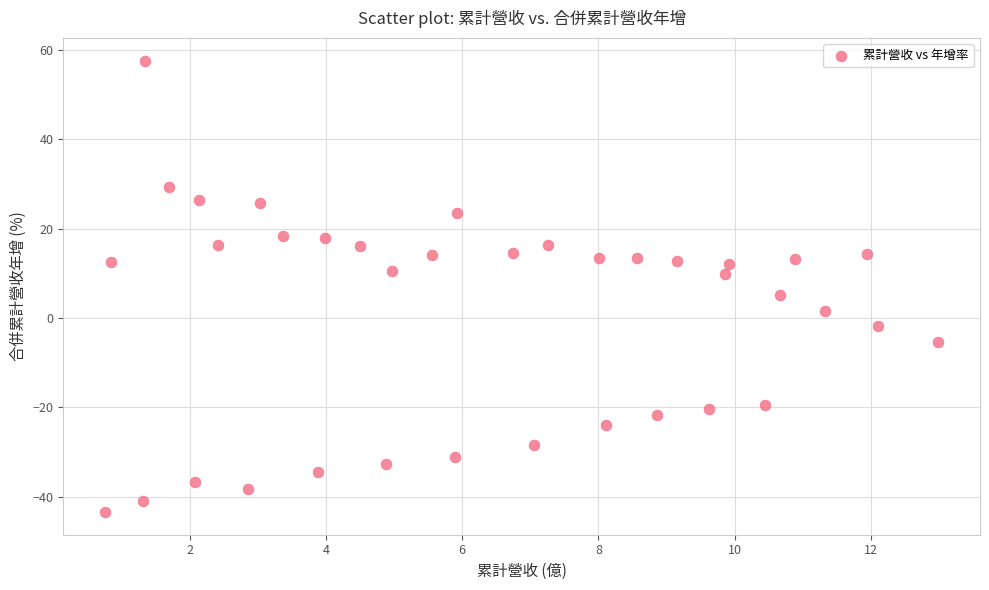

What is the range of Y values (max minus min)?

101.1